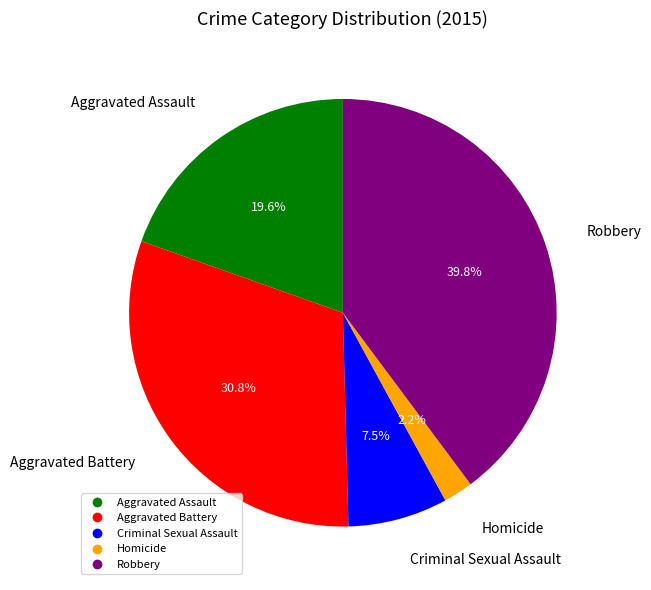

Which slice is the smallest?

Homicide